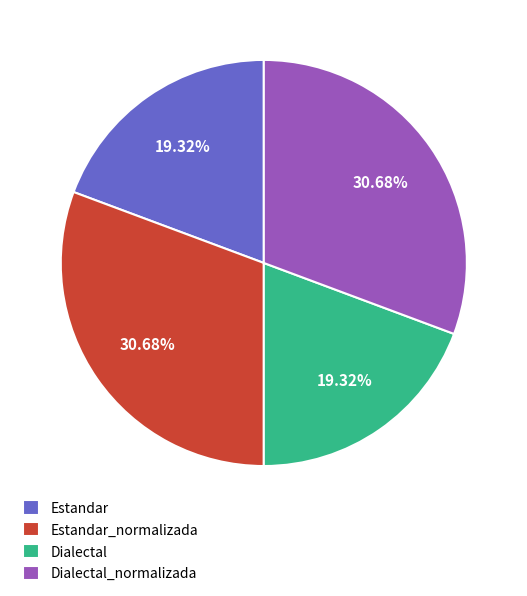

What is the ratio of the value at Dialectal_normalizada to the value at Estandar_normalizada?

1.0